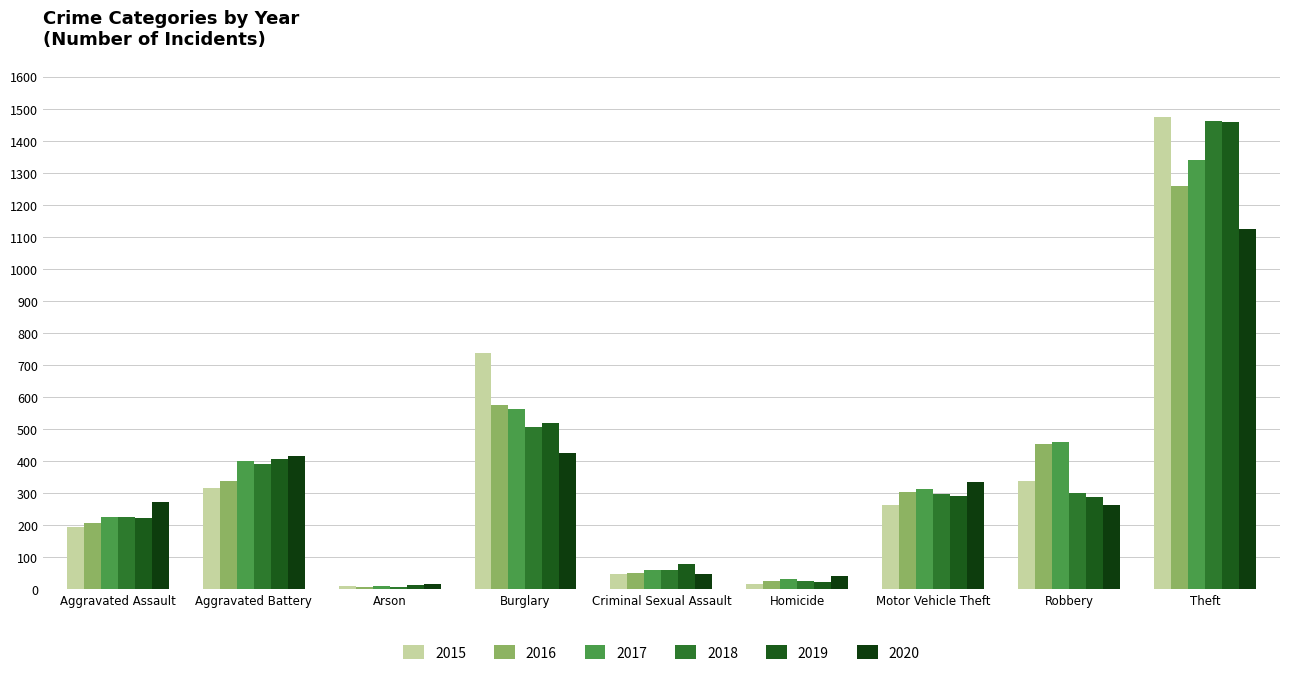

How many distinct data groups are displayed?

6